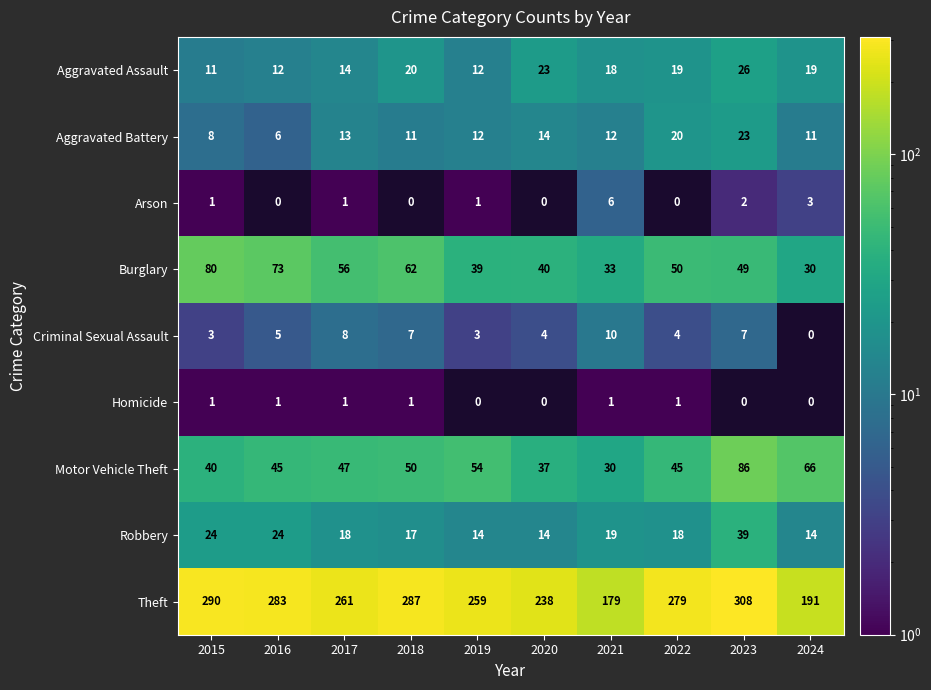

What is the highest value of the Criminal Sexual Assault series?

10.0